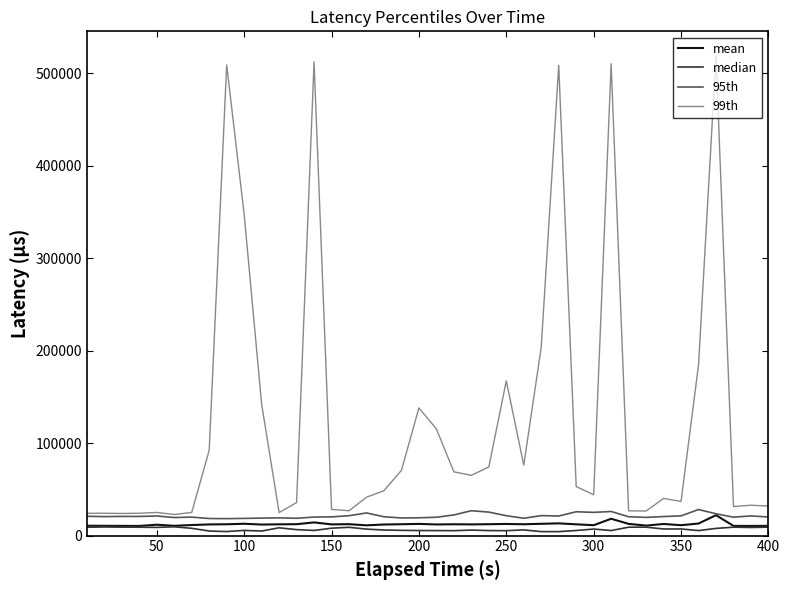

What is the maximum value for 99th?

519297.0